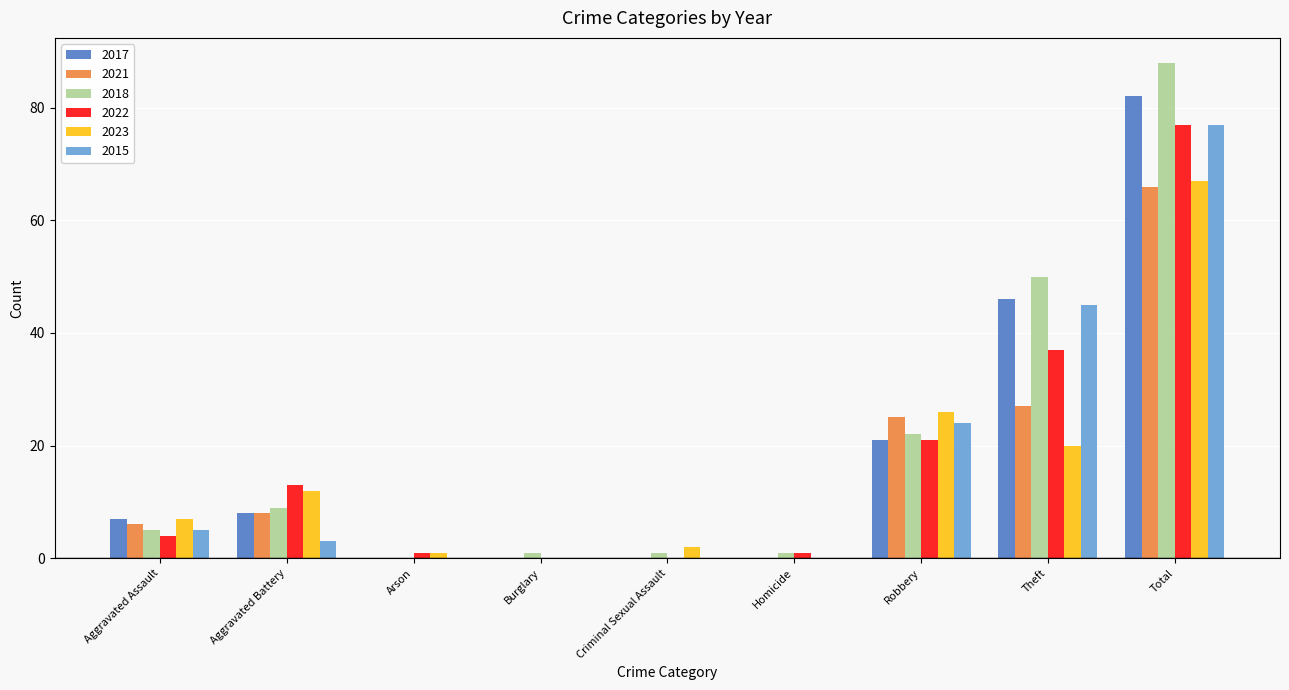

What is the average value of the 2018 series?

20